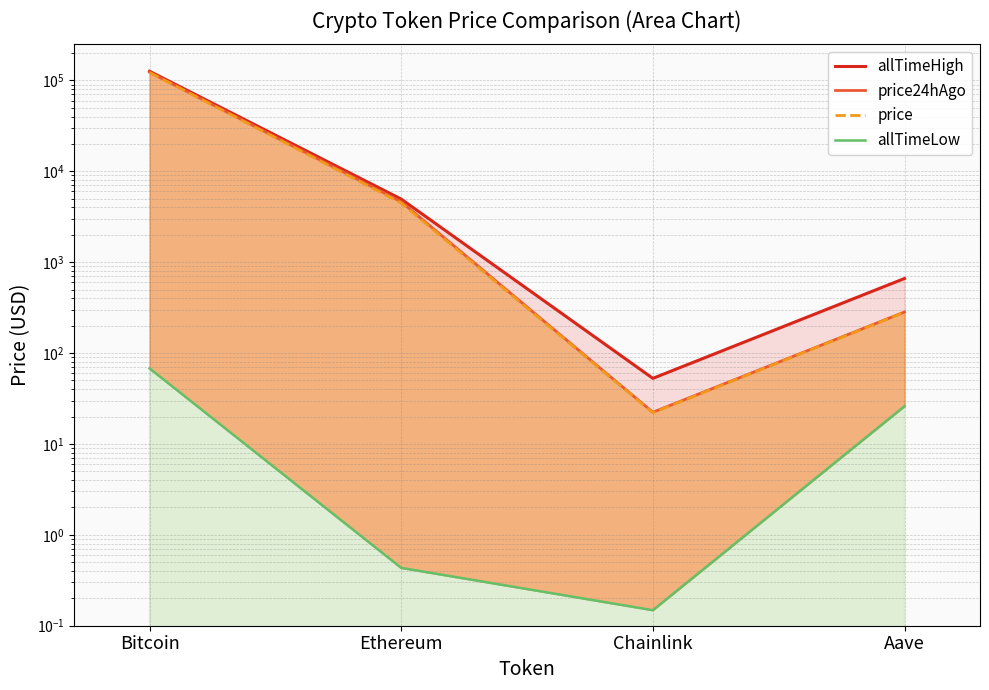

True or false: allTimeLow has a value of 0.4 at Ethereum.

True